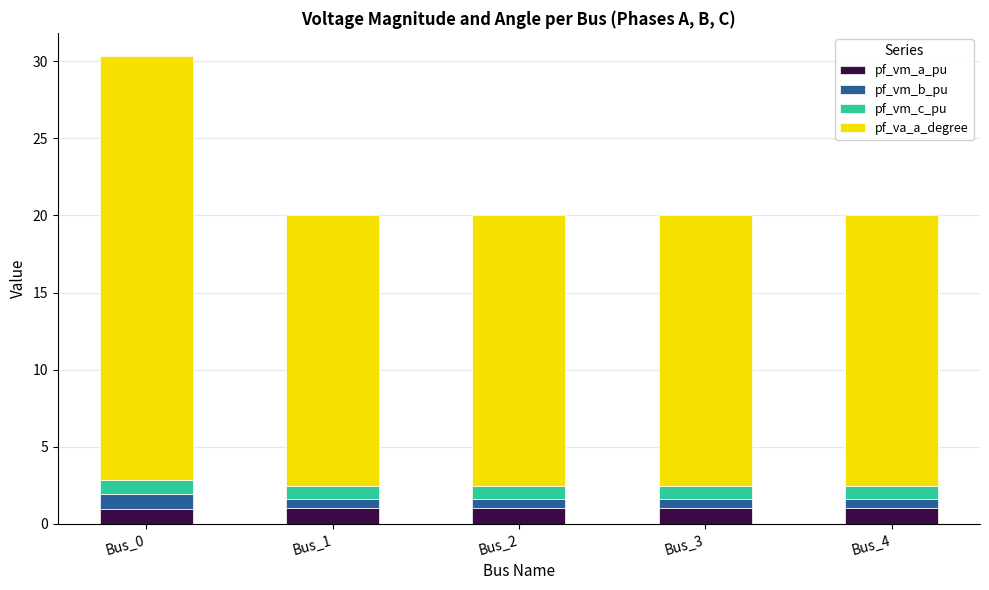

How many data points does each series have?

5